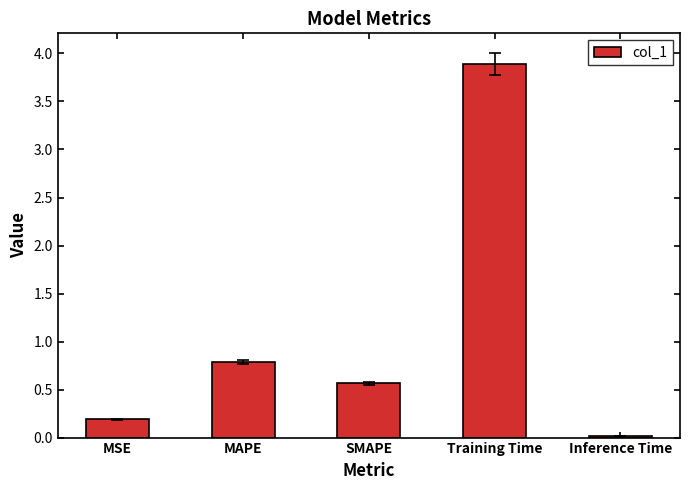

What is the label of the 4th bar from the left?

Training Time